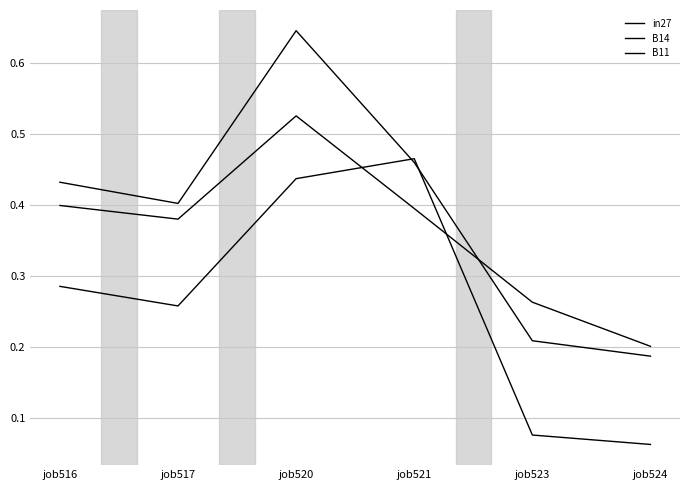

What is the total value across all series at job523?

0.5